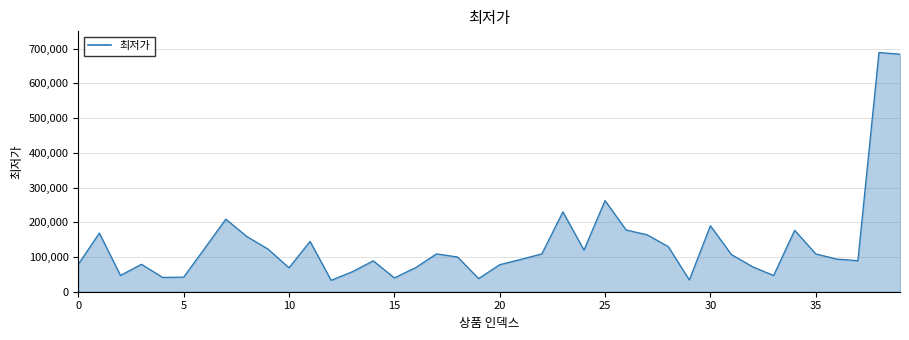

How many values are below 107000?

20